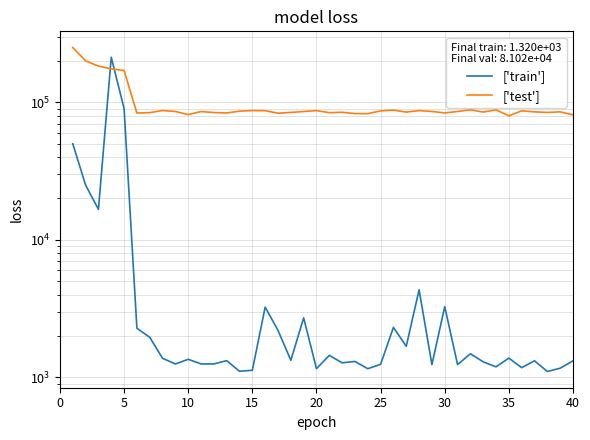

What is the spread (max minus min) of values at 25?

81283.7